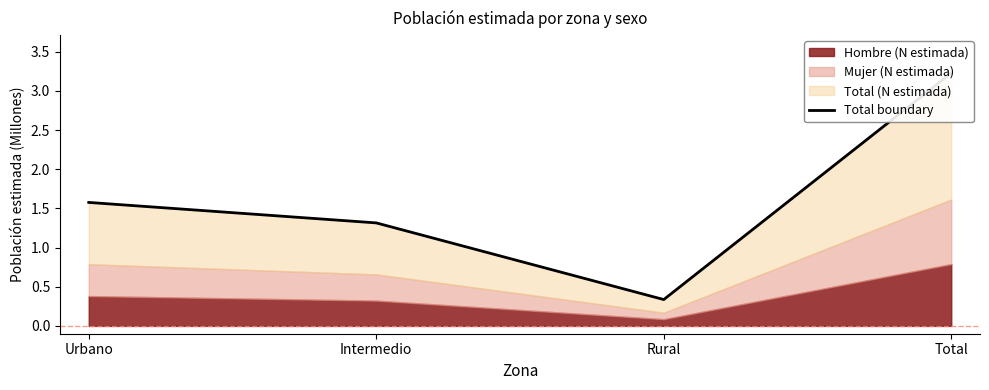

How many categories are shown in the chart?

4